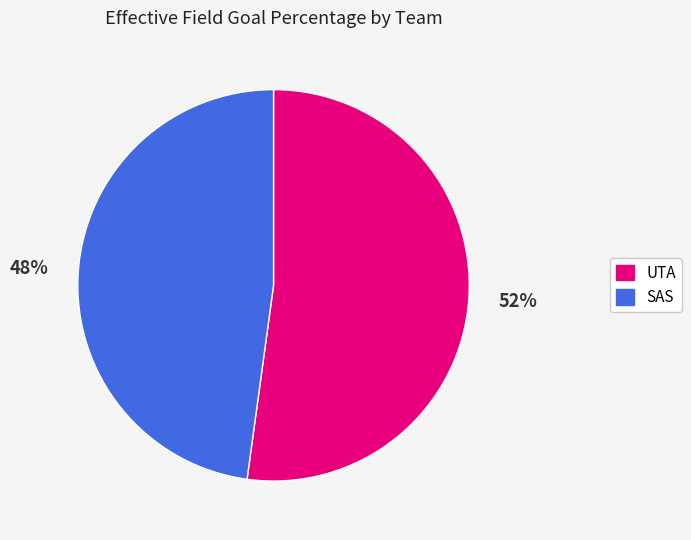

Which has a higher value, UTA or SAS?

UTA